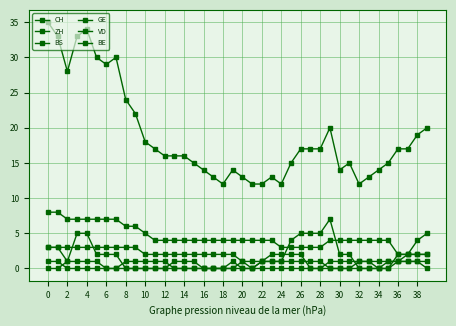

How many lines are shown in the chart?

6